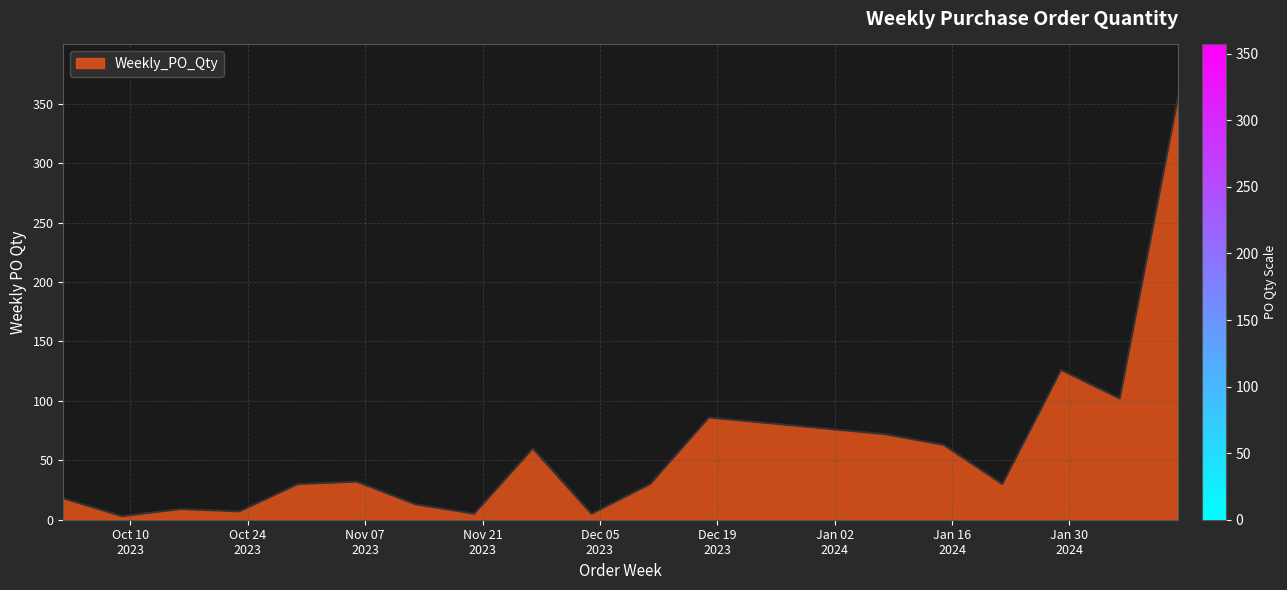

Count the number of categories in the chart.

18